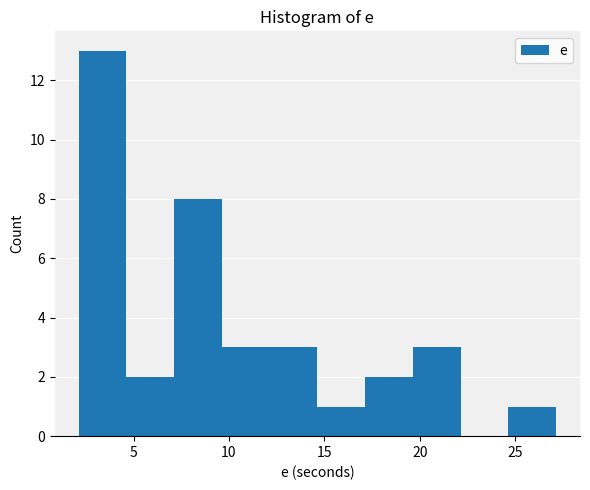

Reading left to right, transcribe this chart: for each bar, give the range it covers on the x-axis and its height. Neither the bar edges nor the heights are printed on the chart, so give them approximately, as read against the axes.

2.0 to 4.5: 13
4.5 to 7.0: 2
7.0 to 9.5: 8
9.5 to 12.0: 3
12.0 to 14.5: 3
14.5 to 17.0: 1
17.0 to 19.5: 2
19.5 to 22.0: 3
22.0 to 24.5: 0
24.5 to 27.0: 1